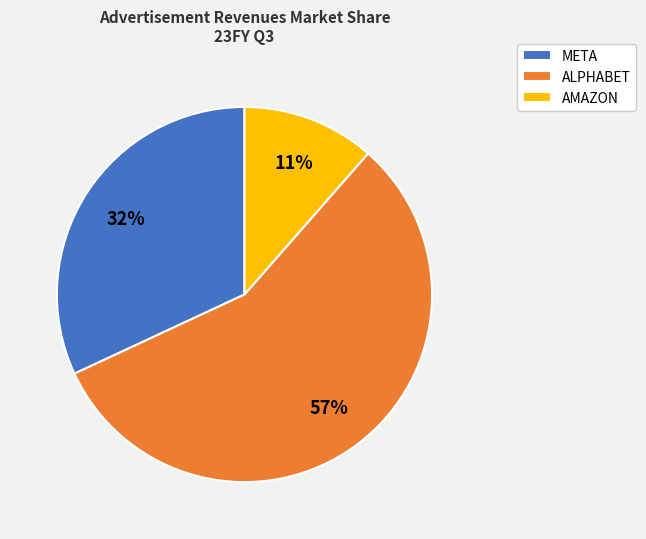

Which category has the smallest portion of the pie?

AMAZON